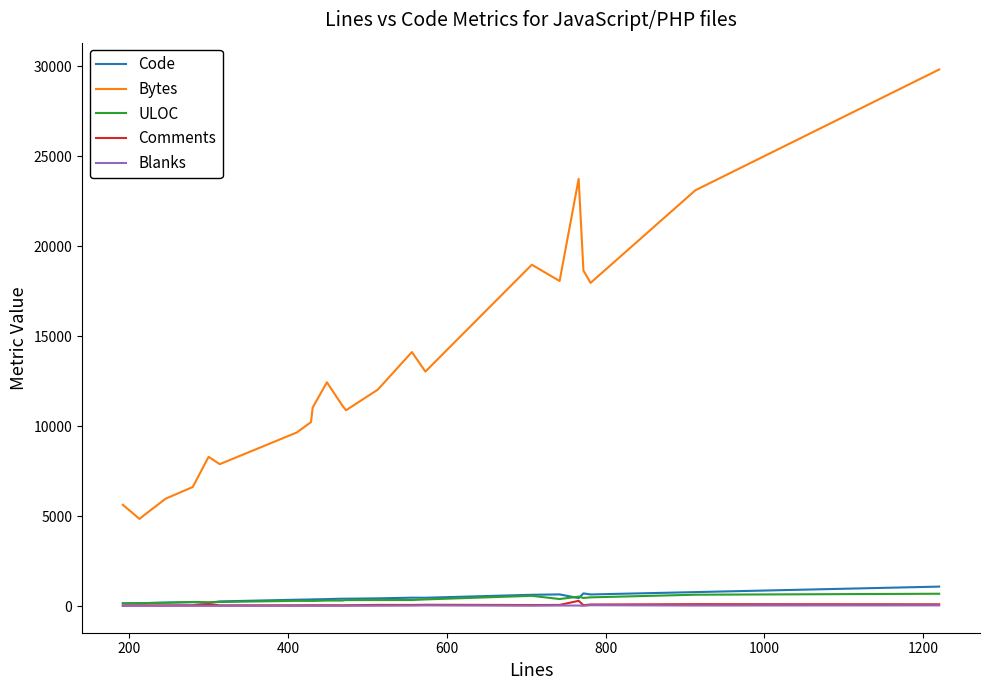

True or false: ULOC has more than 2 points higher than both neighbors.

True